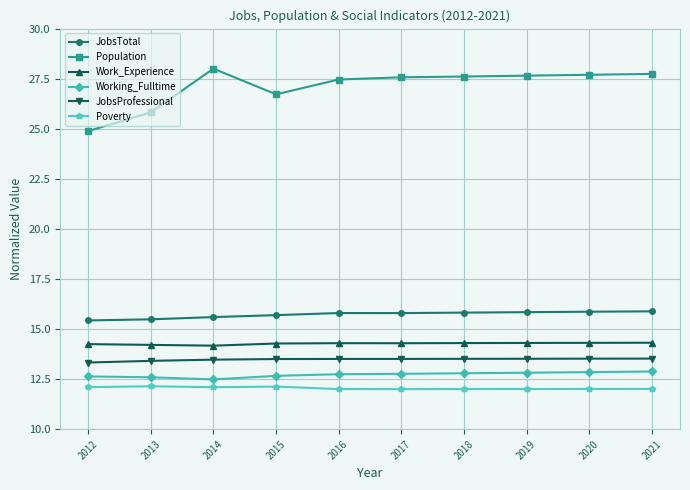

What is the difference between the Work_Experience values at 2014 and 2019?

0.1